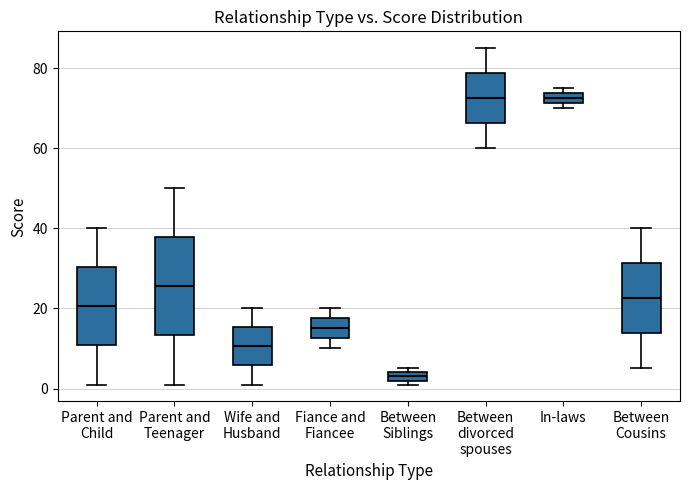

Which box's median line is the lowest?

Between Siblings